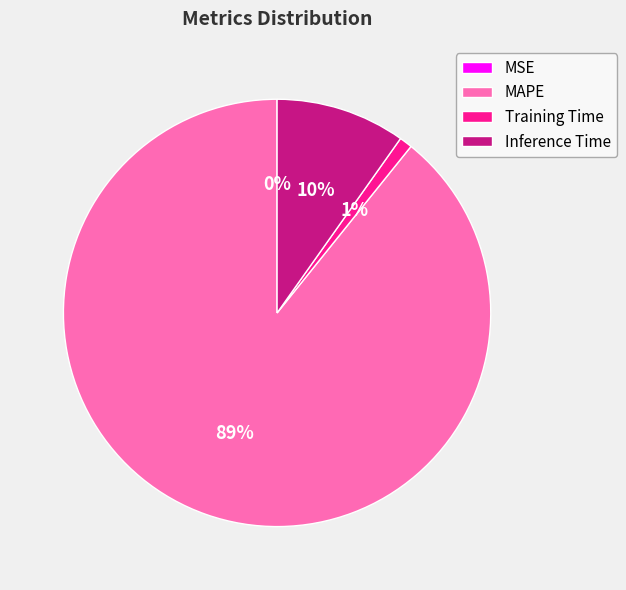

Which has a higher value, Training Time or MAPE?

MAPE